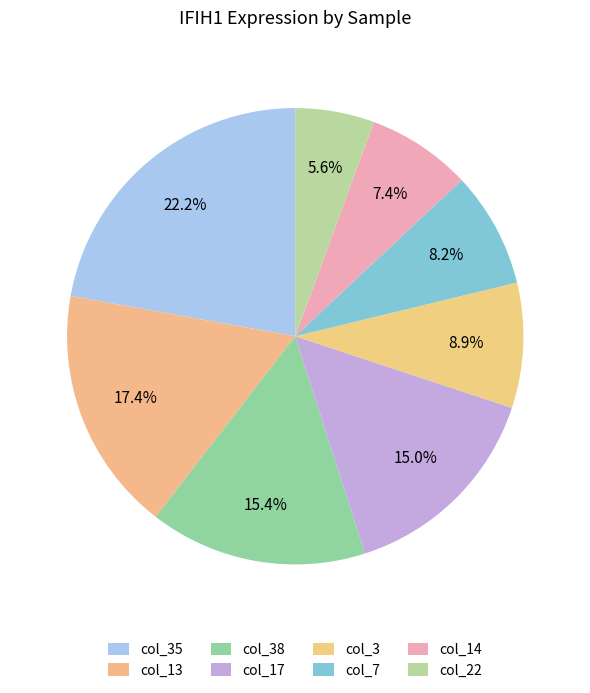

What percentage is the col_7 slice, to the nearest percent?

8%